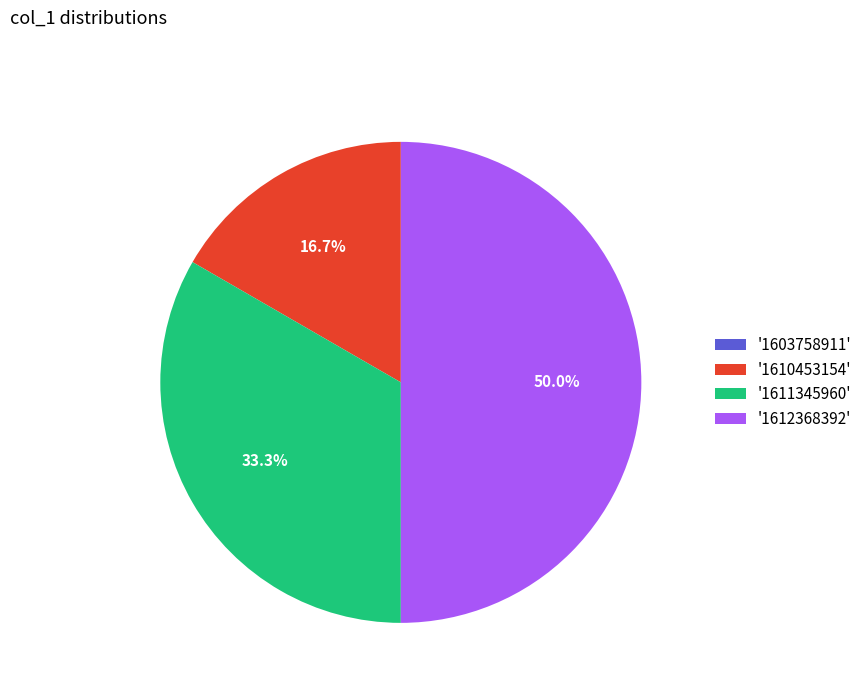

Which slice is the largest?

'1612368392'